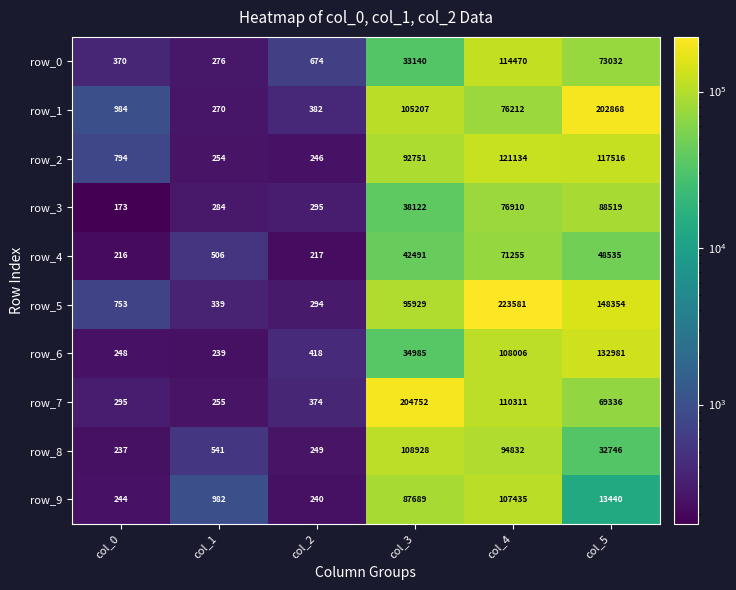

What is the spread (max minus min) of values at col_0?

811